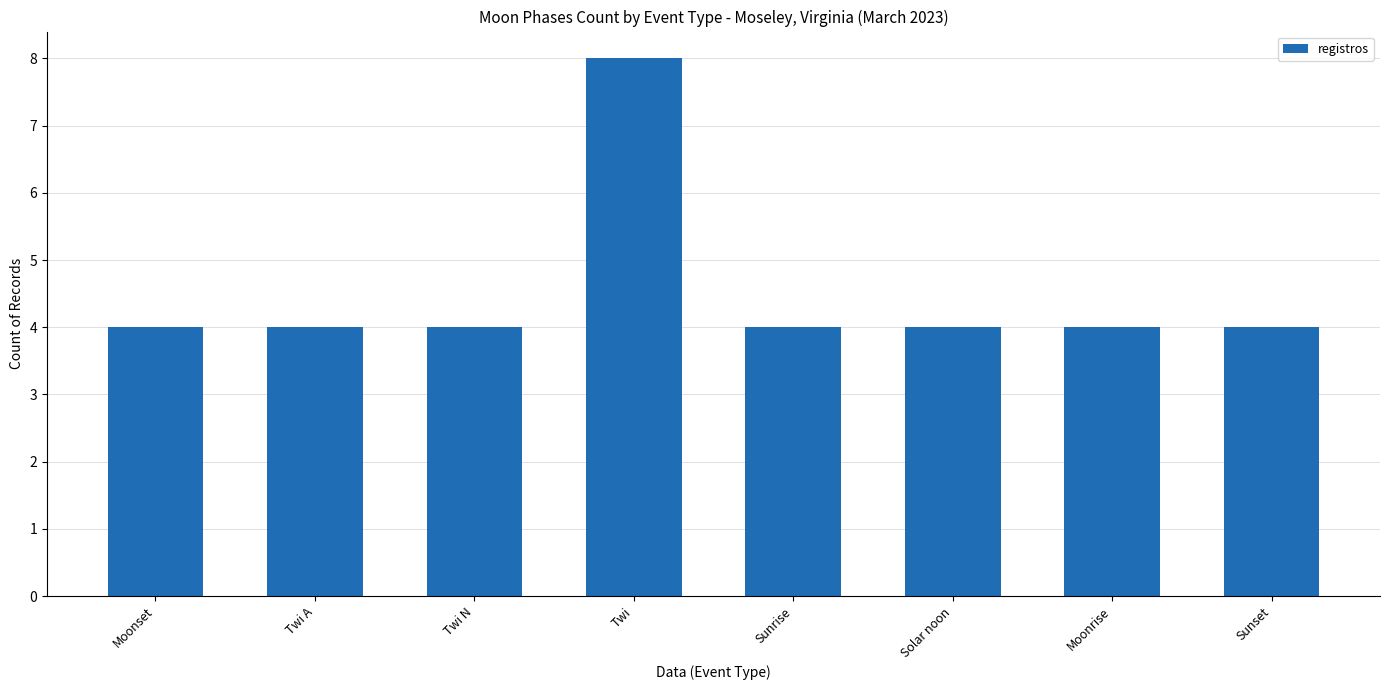

Read the value at Moonrise.

4